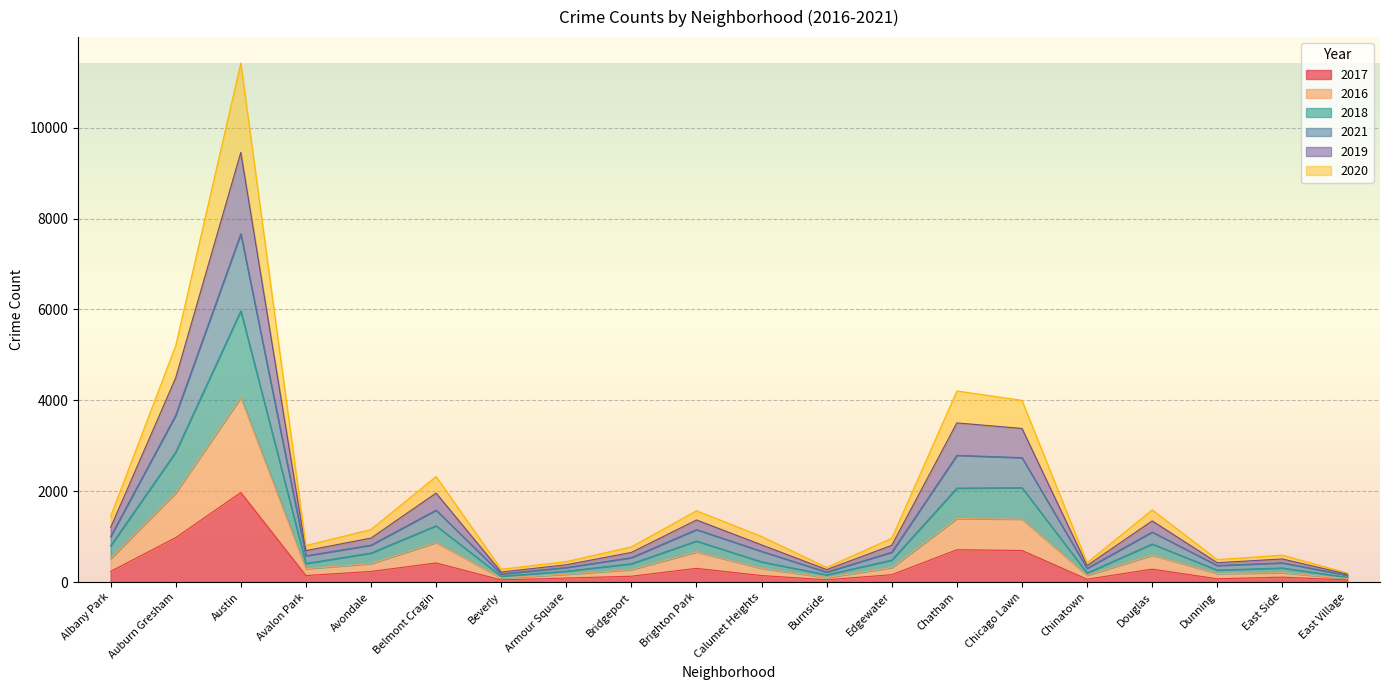

Which category has the highest value in the 2017 series?

Austin